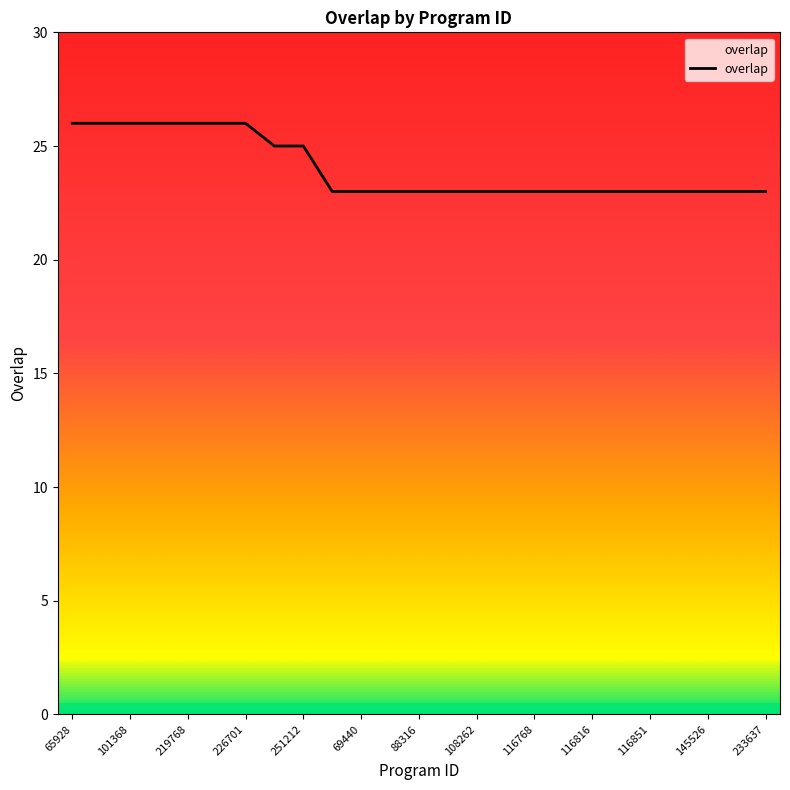

Count the values in the range 23 to 26.

25